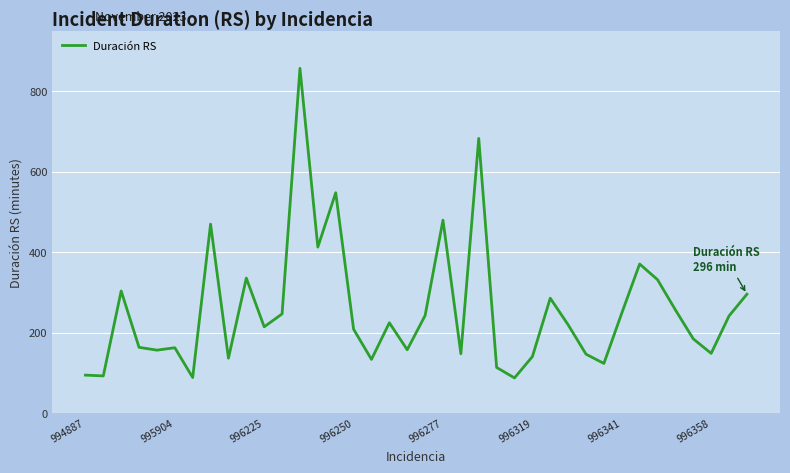

What is the difference between the maximum and minimum values?

769